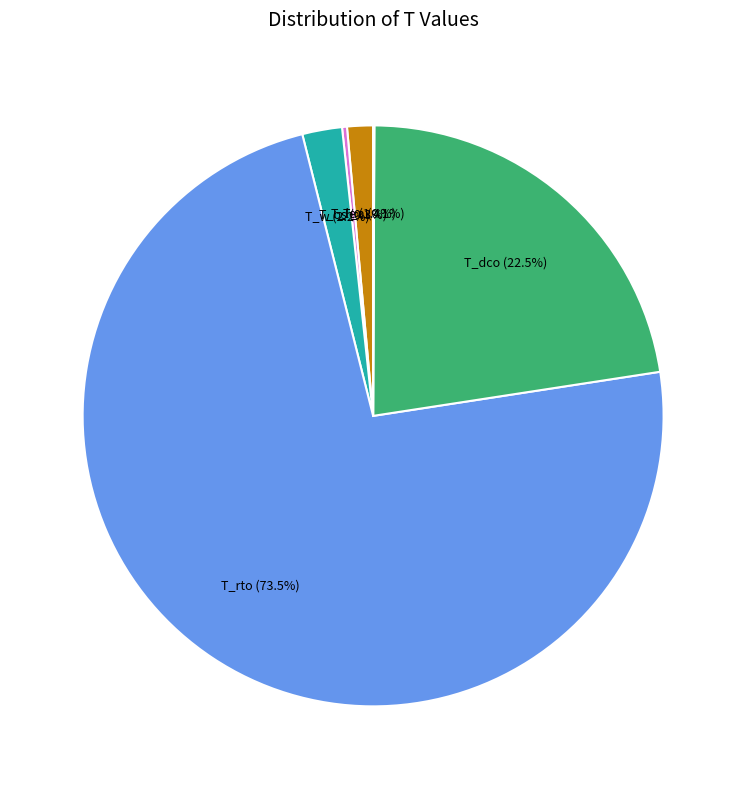

Does T_rto (73.5%) account for over 50% of the chart?

Yes